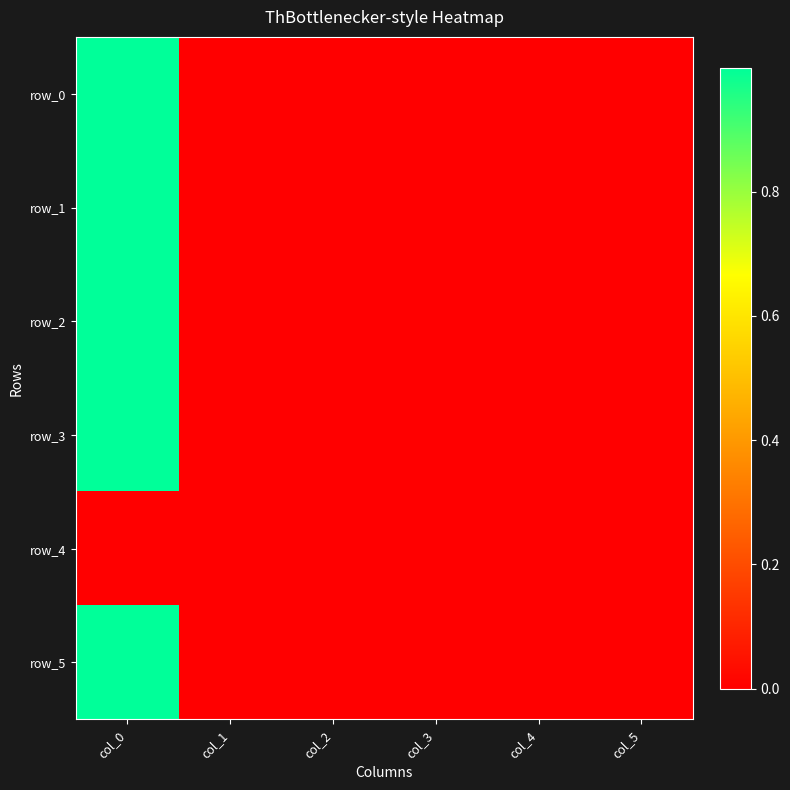

Between col_3 and col_5, which series saw the biggest shift?

row_3